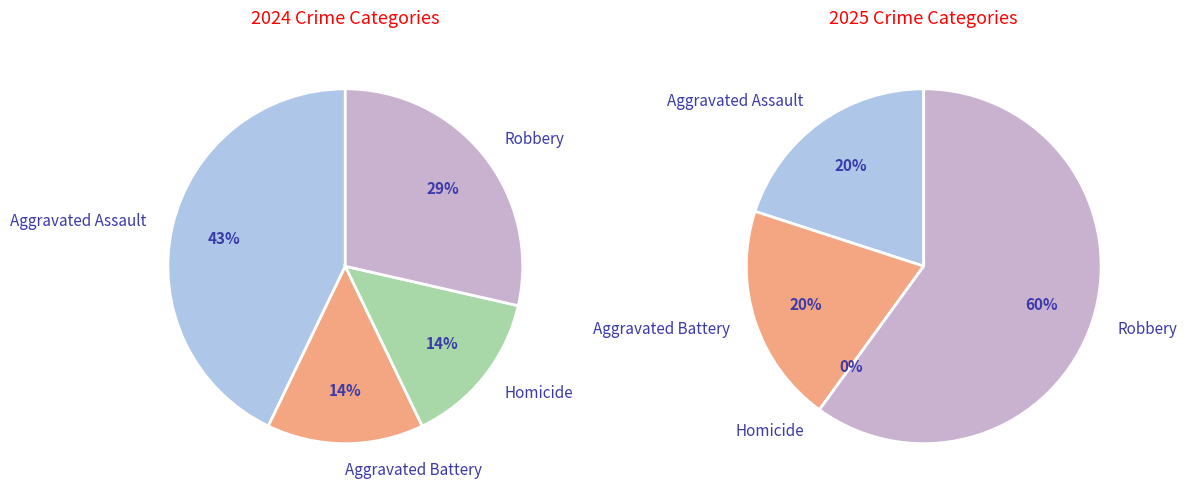

To the nearest percent, what is the difference between the largest and smallest slice percentages?

60%